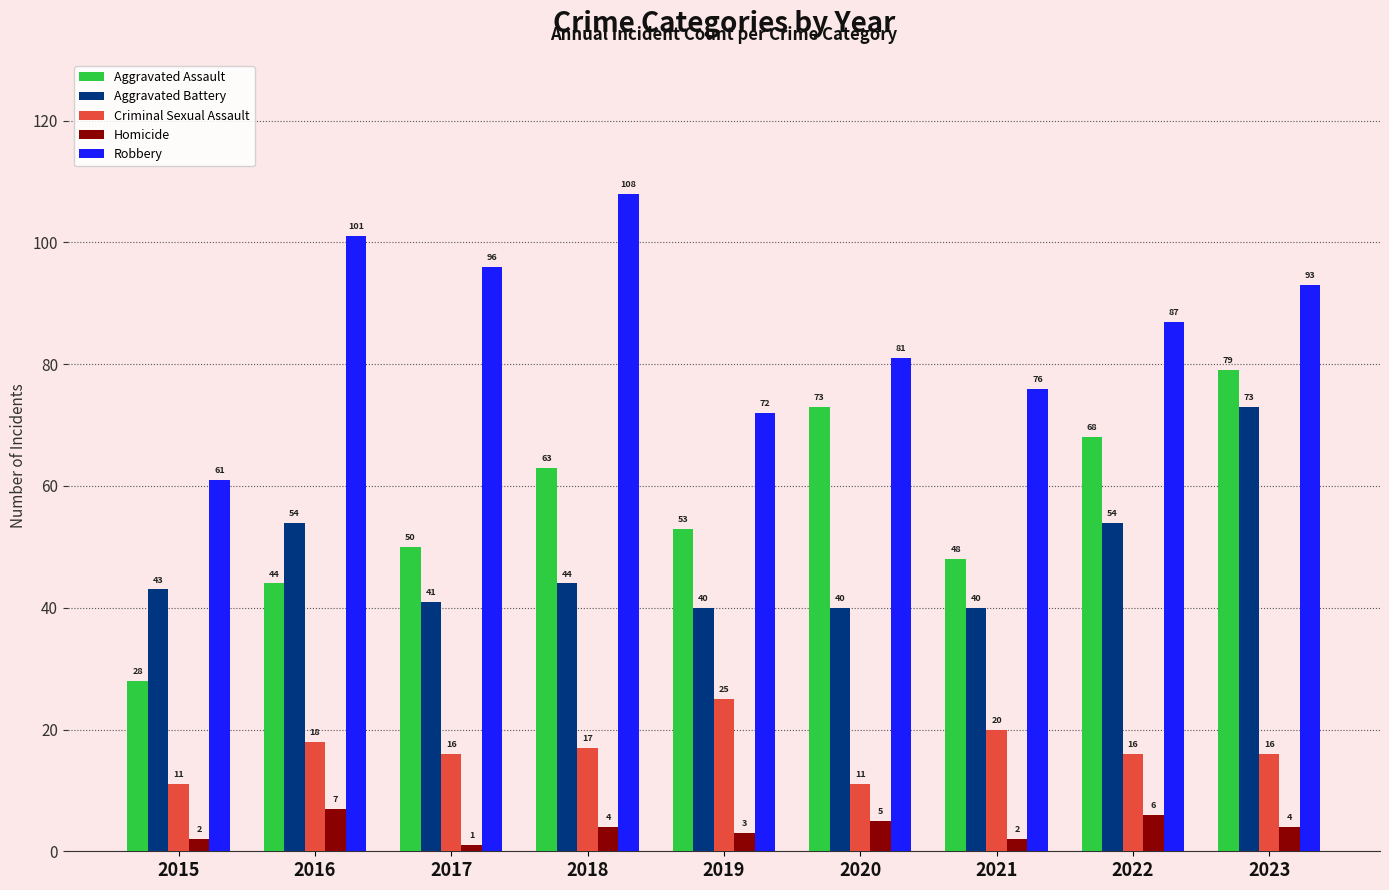

What is the sum of the Robbery values at 2017 and 2018?

204